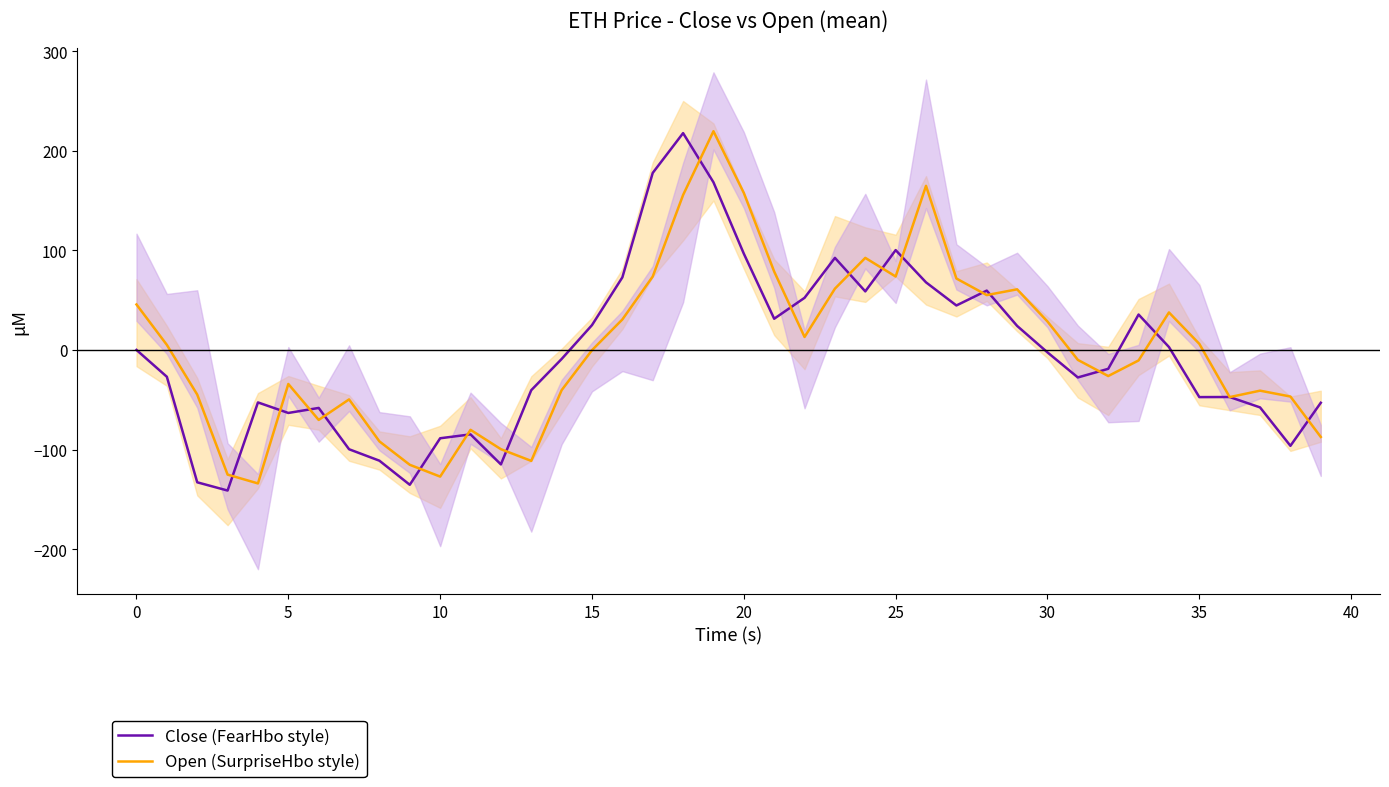

What is the maximum value for Open (SurpriseHbo style)?

219.7